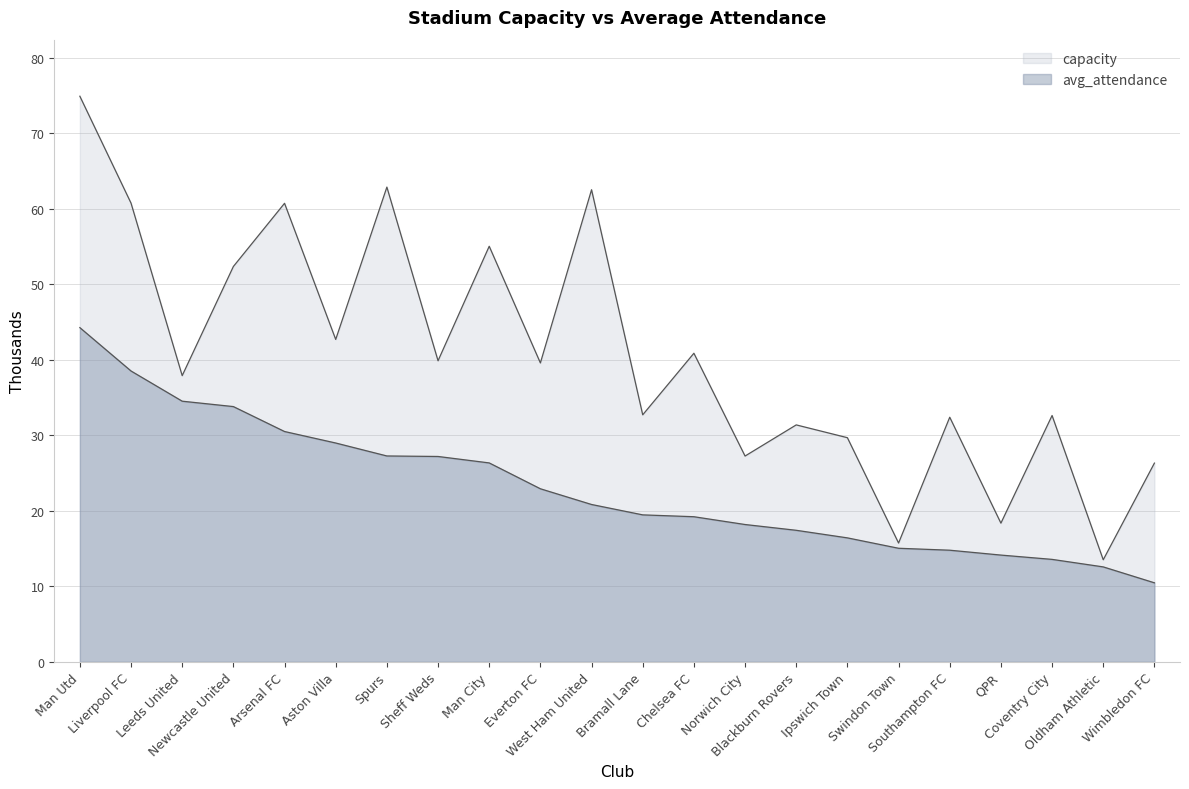

What are all the series names shown in the legend?

capacity, avg_attendance